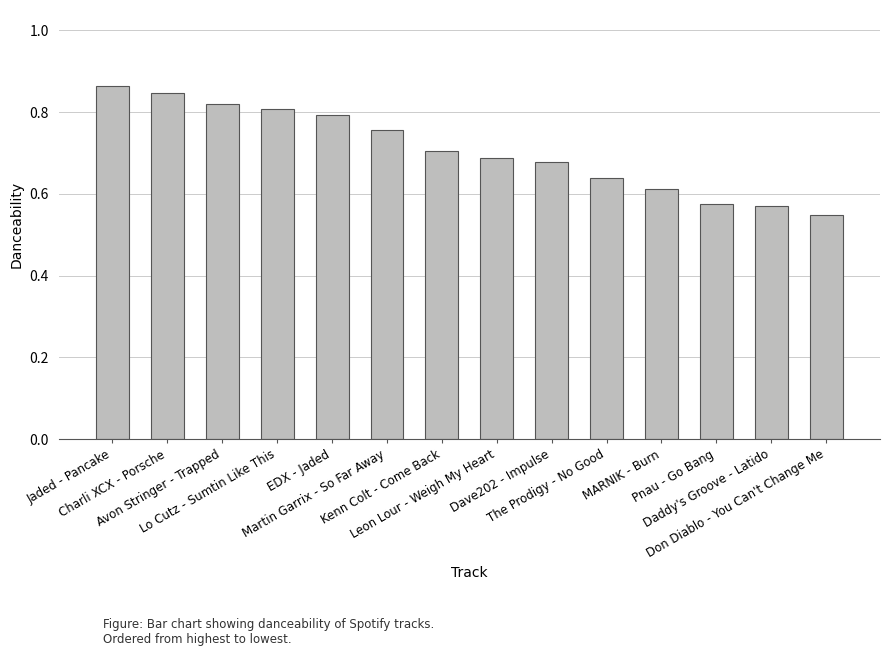

How many values are between 0 and 1?

14